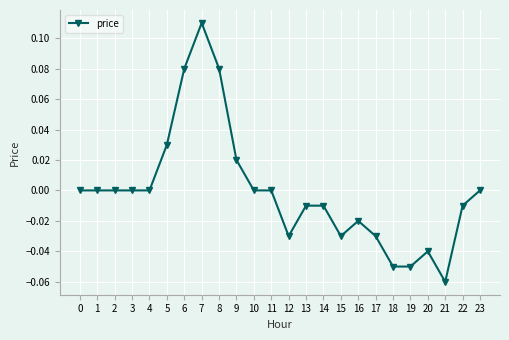

What is the difference between the maximum and second lowest values?

0.2